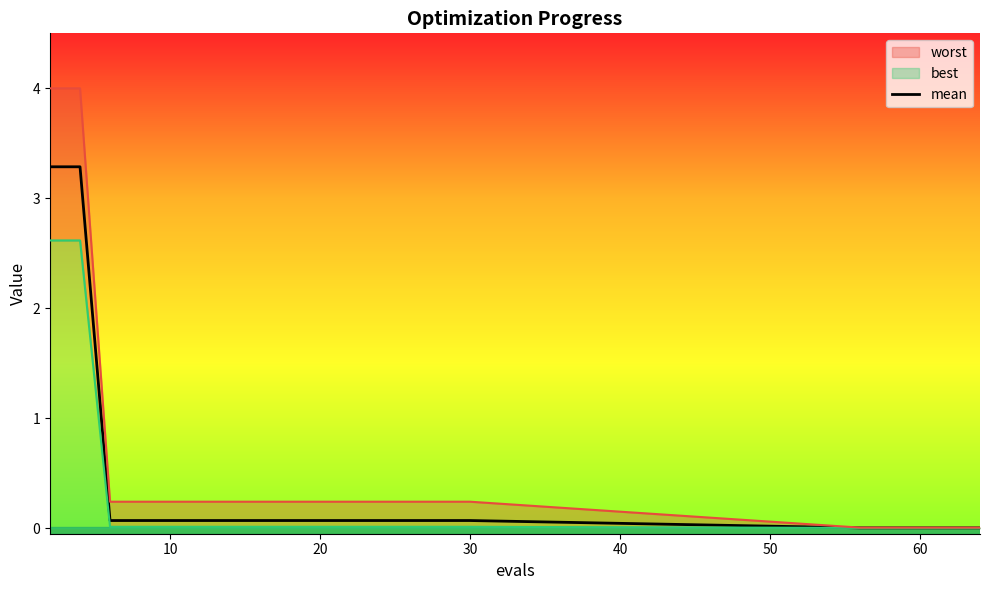

The mean series shows 0.1 at 10. True or false?

True